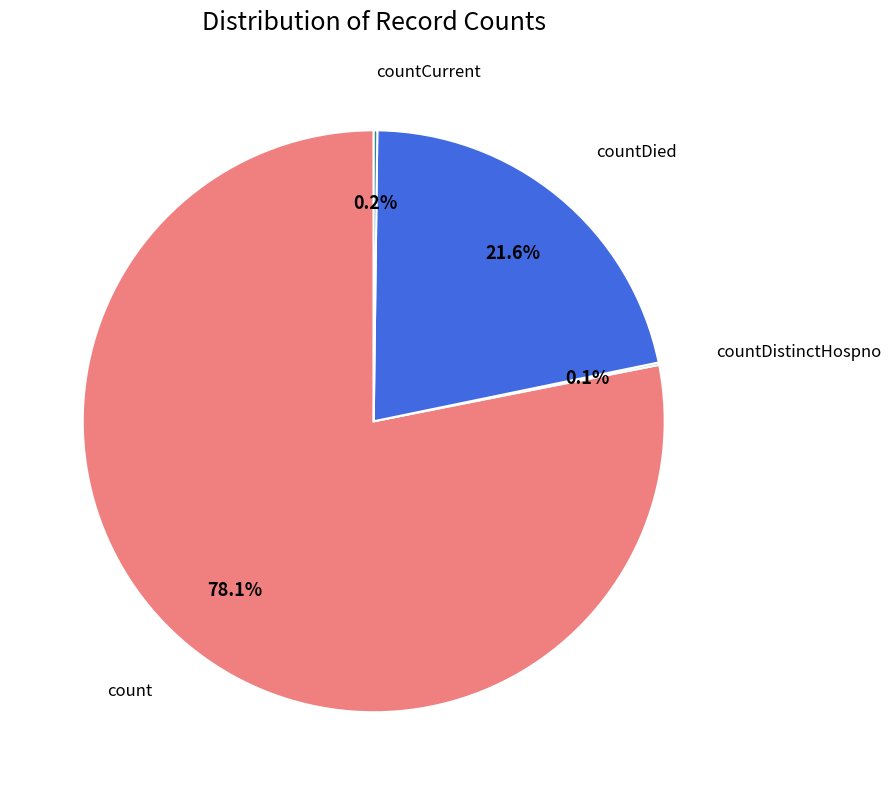

Does any single category account for the majority?

Yes